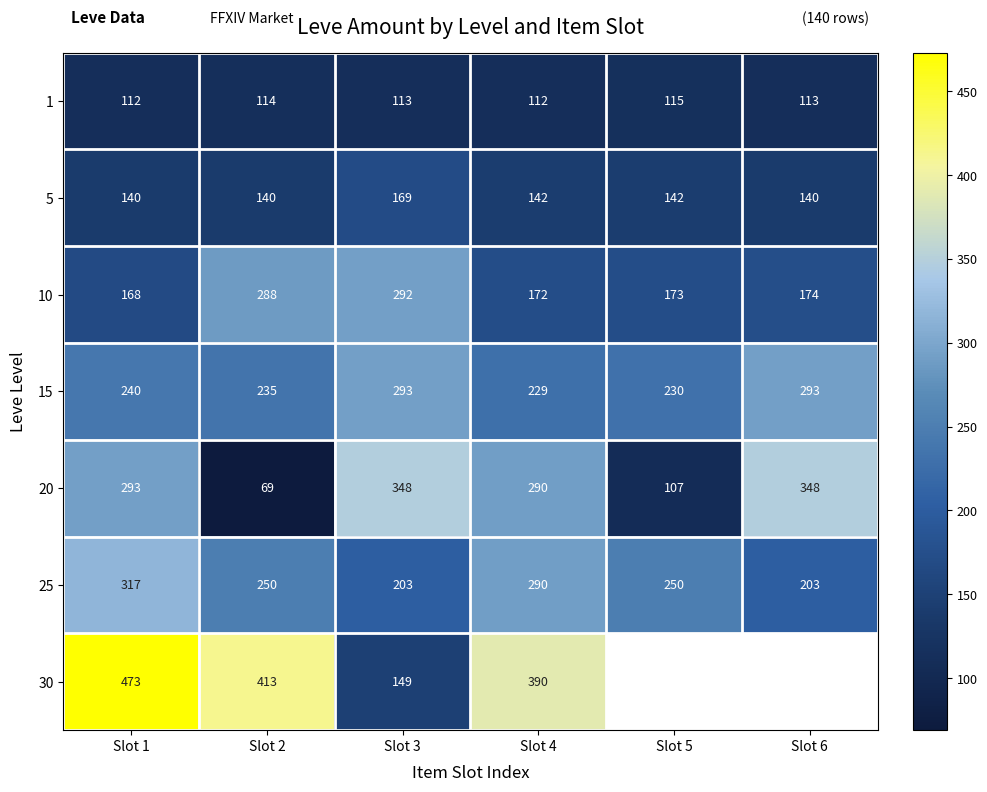

Which category has the highest value in the 10 series?

Slot 3